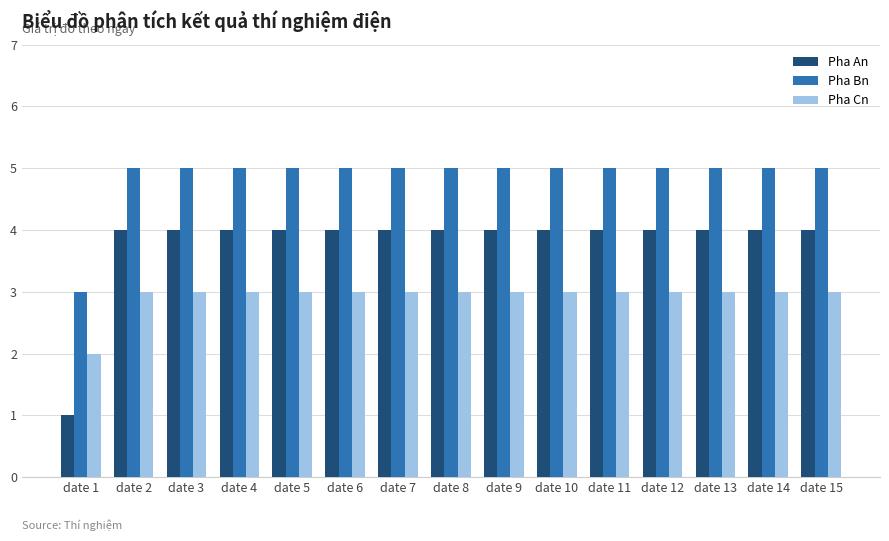

What is the spread (max minus min) of values at date 11?

2